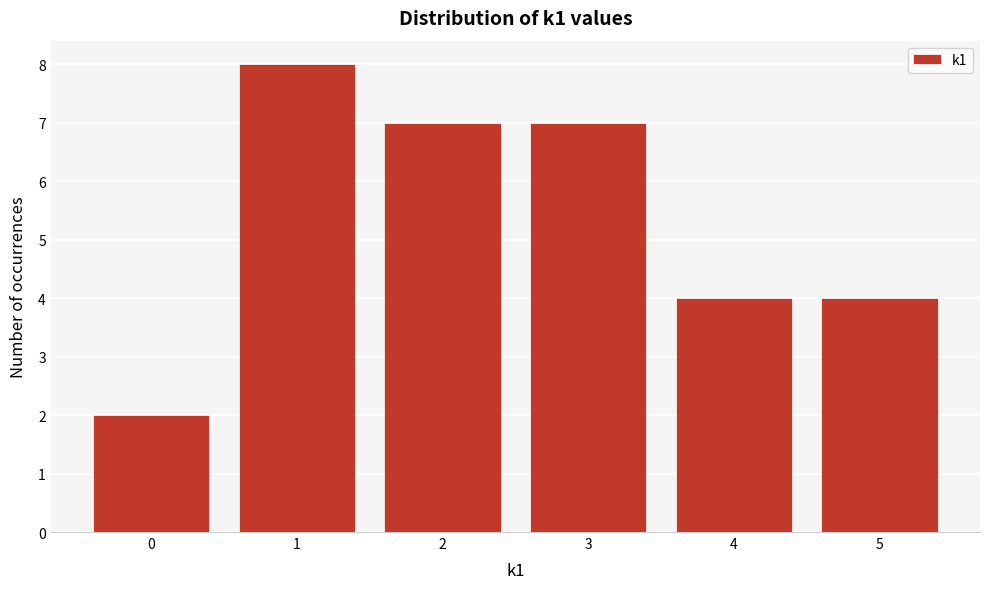

Reading right to left, list all the values displayed in this chart.

5=4	4=4	3=7	2=7	1=8	0=2